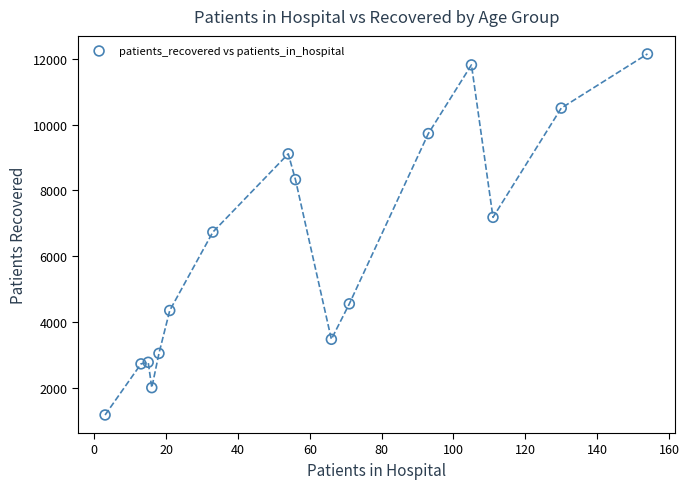

What is the range of Y values (max minus min)?

10957